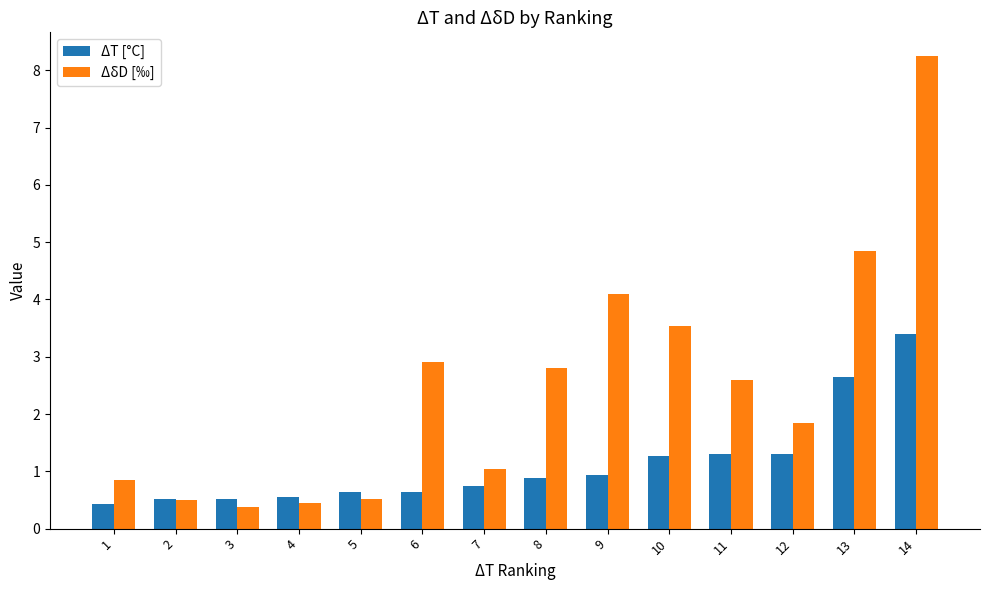

What is the spread (max minus min) of values at 11?

1.3